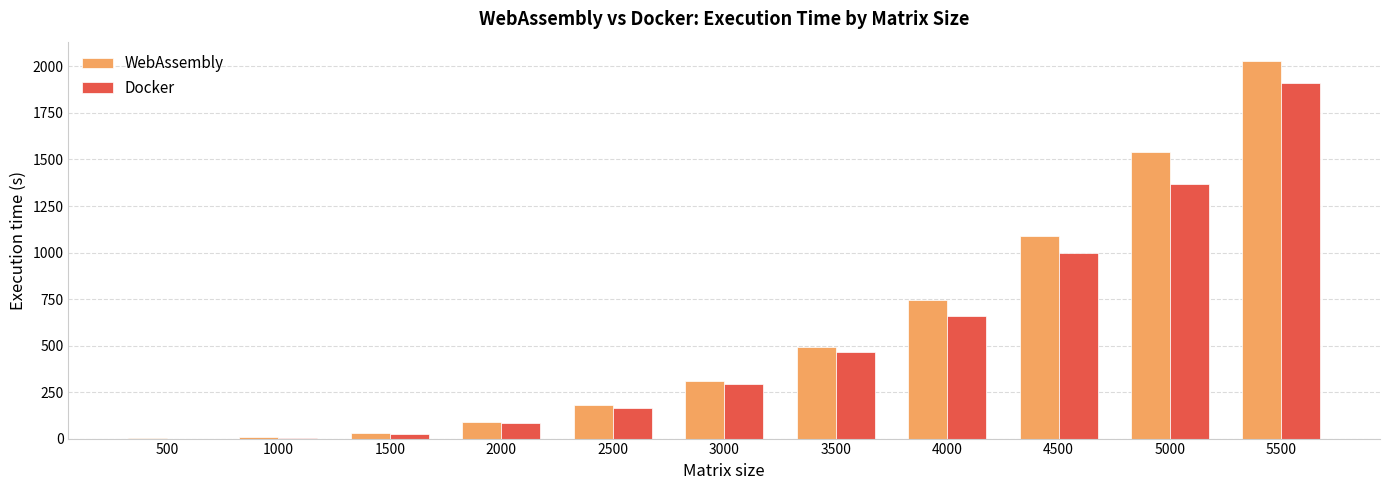

Is the value of Docker at 2000 greater than the value of WebAssembly at 3500?

No